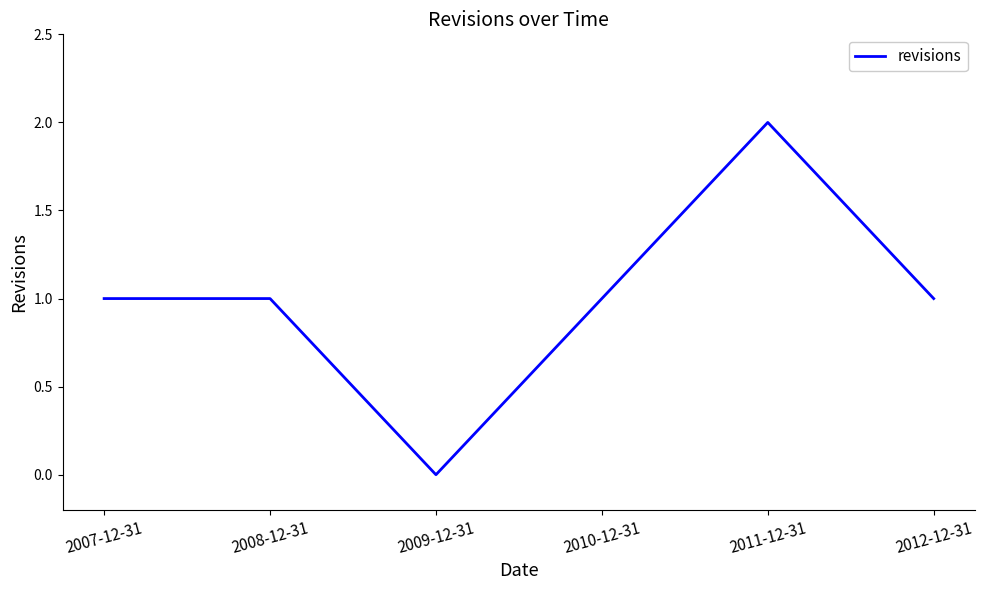

How many interior local valleys (lower than both neighbors) does the data have?

1